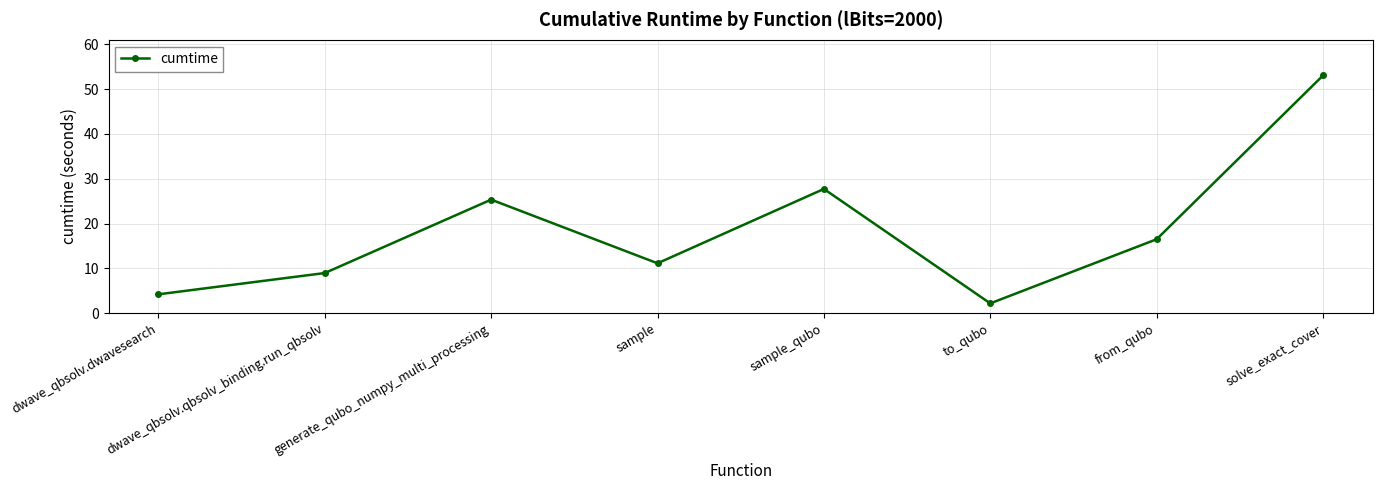

What is the ratio of the value at solve_exact_cover to the value at dwave_qbsolv.dwavesearch?

12.7